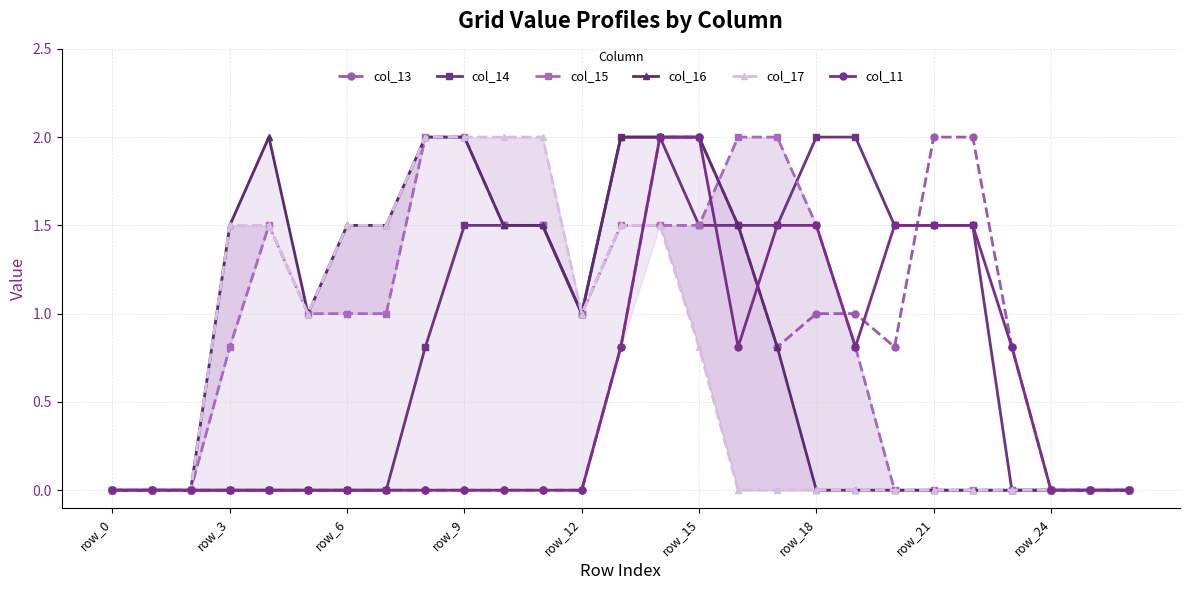

True or false: col_14 and col_13 intersect in this chart.

True